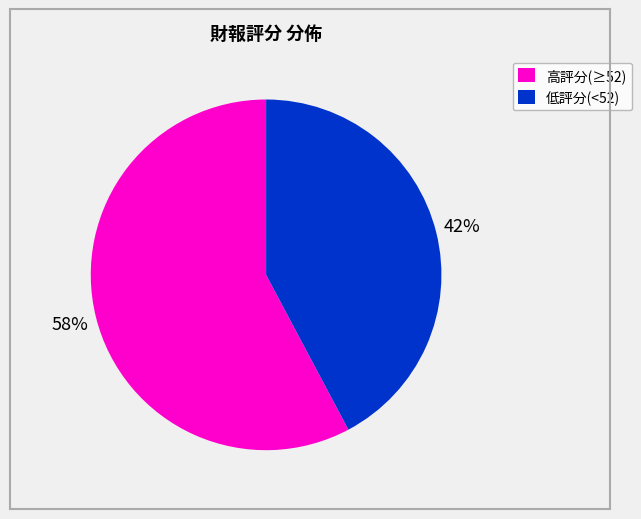

To the nearest percent, what portion does 低評分(<52) represent?

42%